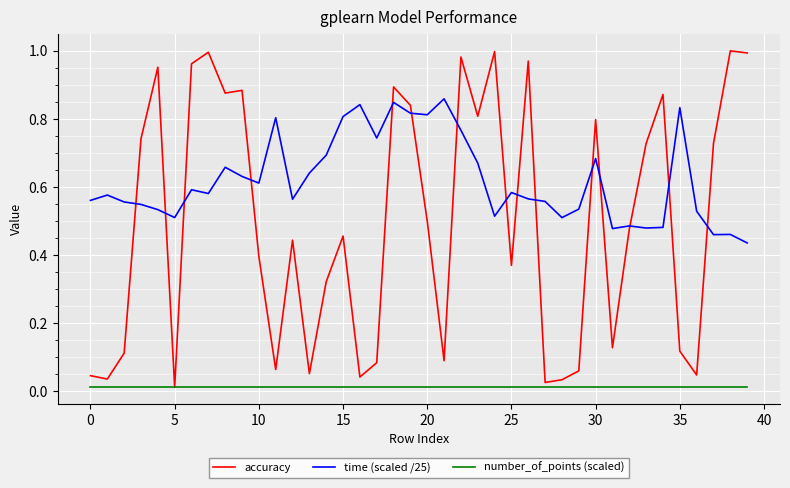

True or false: time (scaled /25) and number_of_points (scaled) intersect in this chart.

False